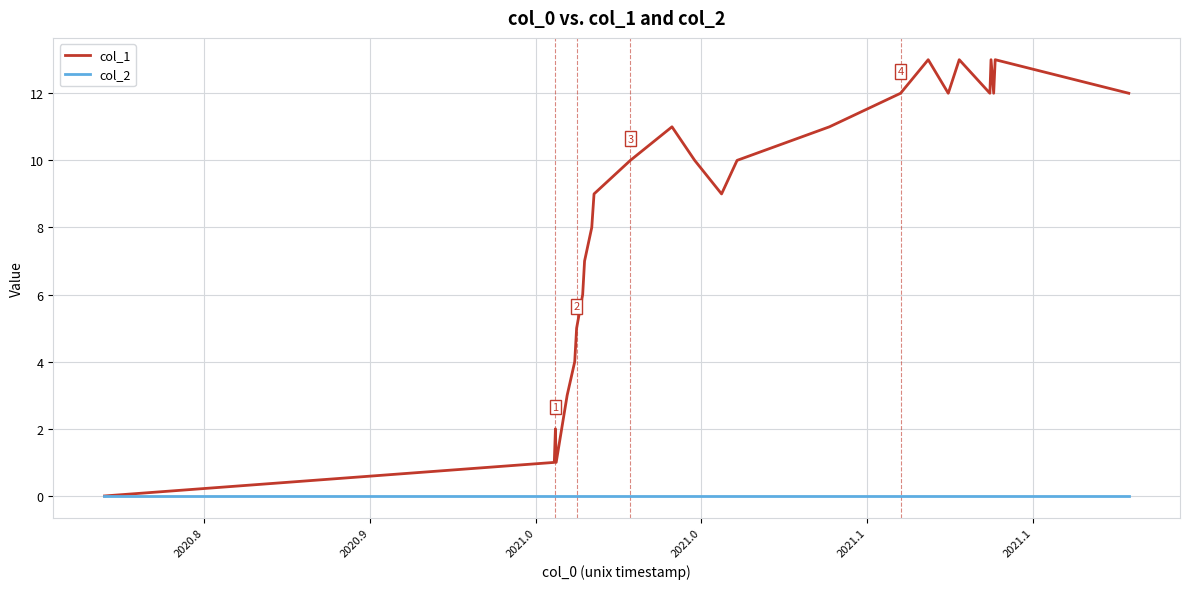

How many categories are shown in the chart?

26